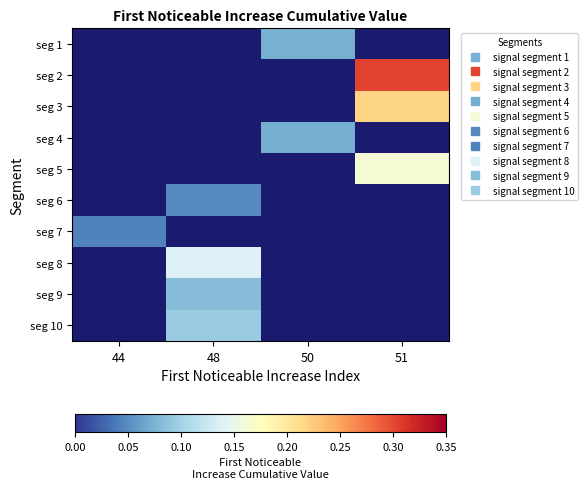

Count the number of data series in this chart.

10